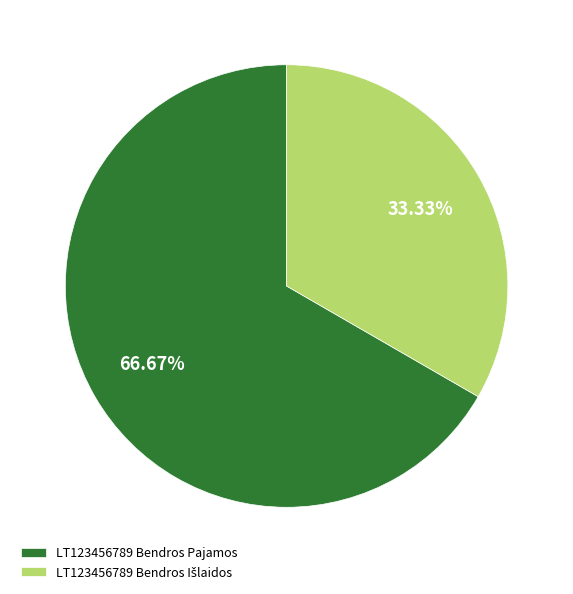

What is the majority slice?

LT123456789 Bendros Pajamos